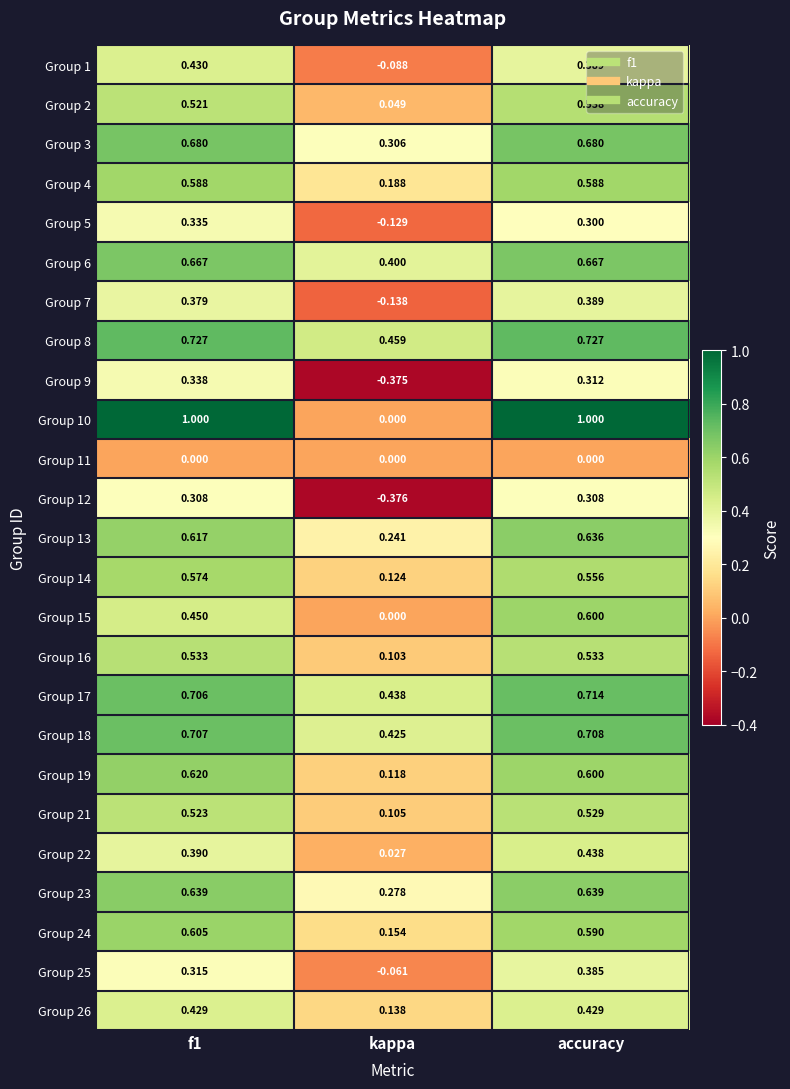

At which label does Group 17 reach its minimum?

kappa